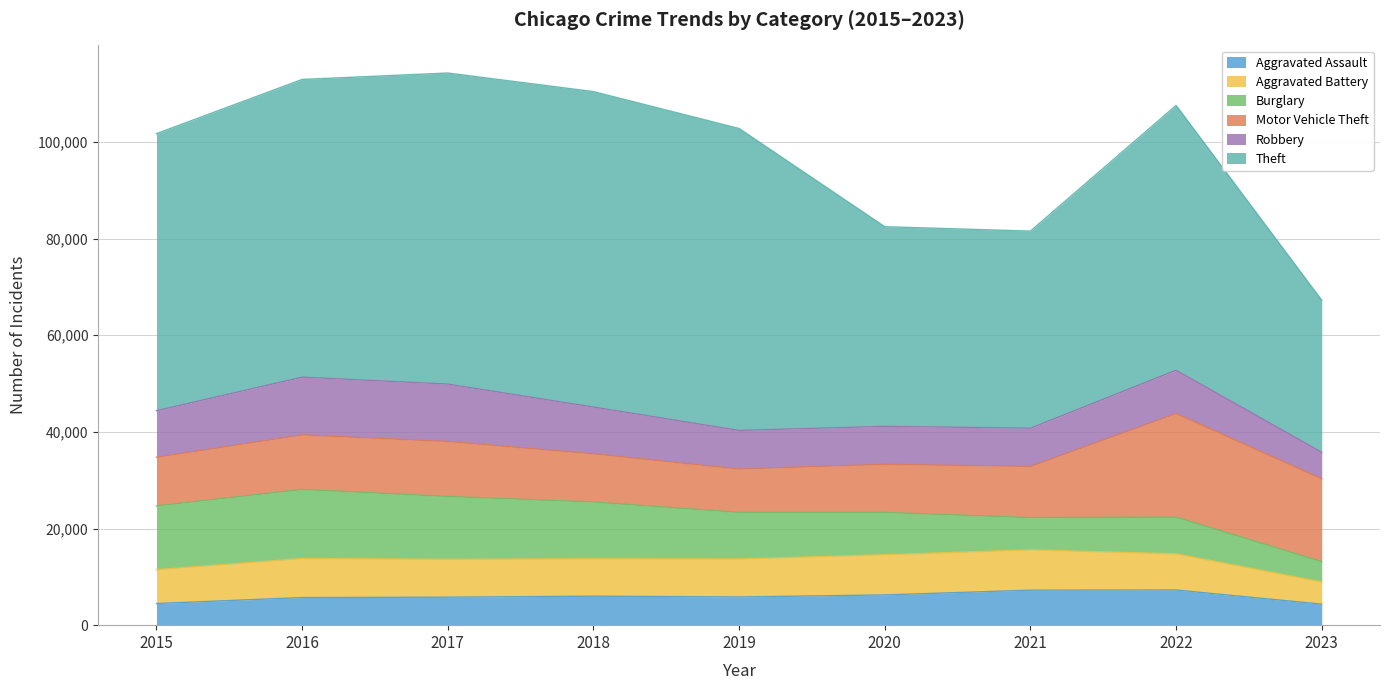

Which has a higher value, 2018 or 2022?

2022